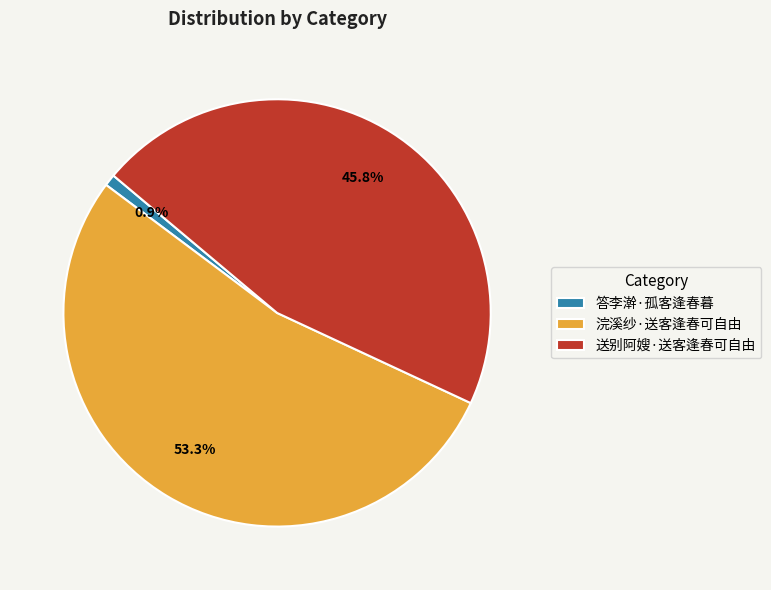

Which has a higher value, 送别阿嫂·送客逢春可自由 or 答李澣·孤客逢春暮?

送别阿嫂·送客逢春可自由